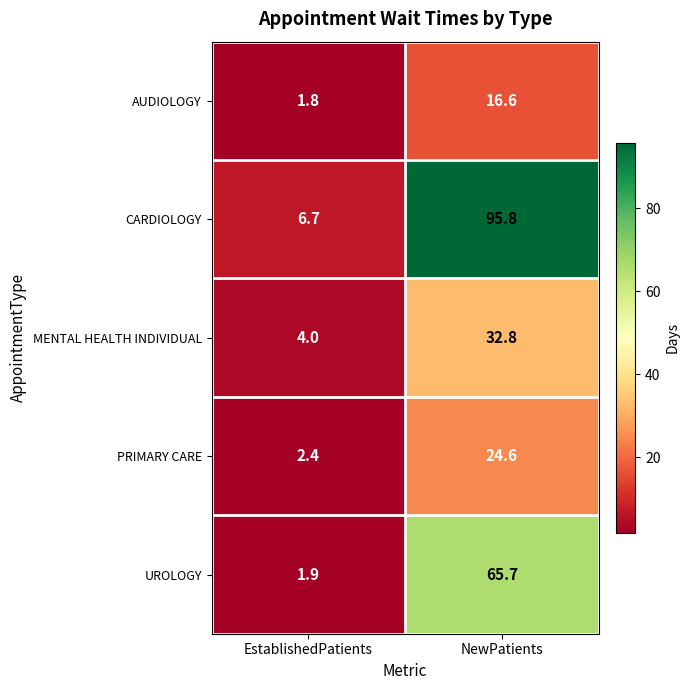

Rank the series at NewPatients from lowest to highest value.

AUDIOLOGY, PRIMARY CARE, MENTAL HEALTH INDIVIDUAL, UROLOGY, CARDIOLOGY